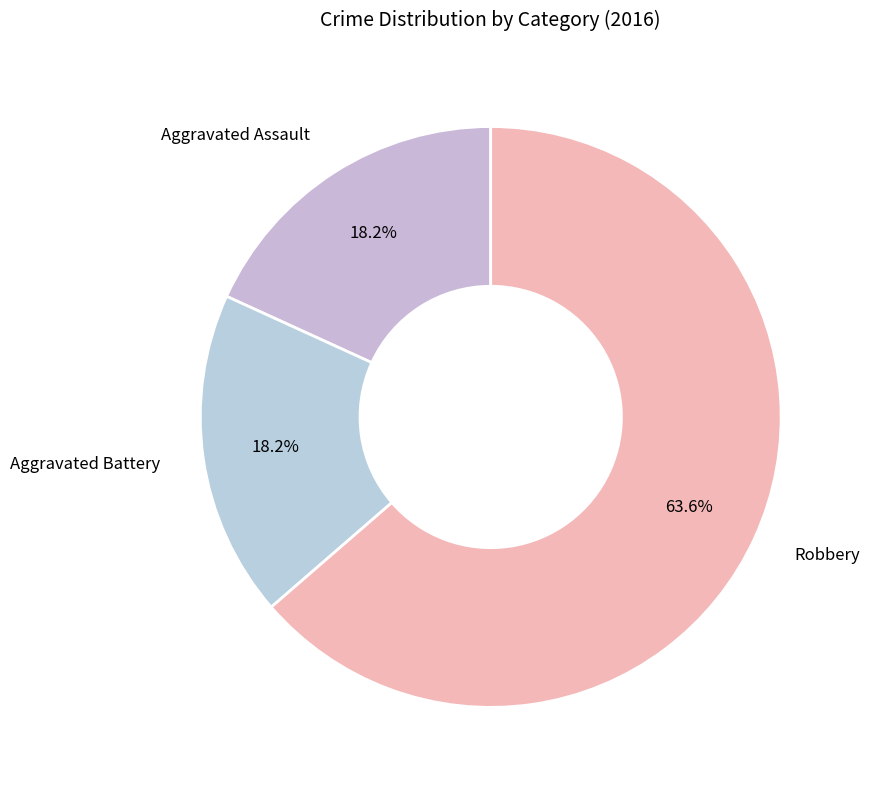

How many slices are in this pie chart?

3